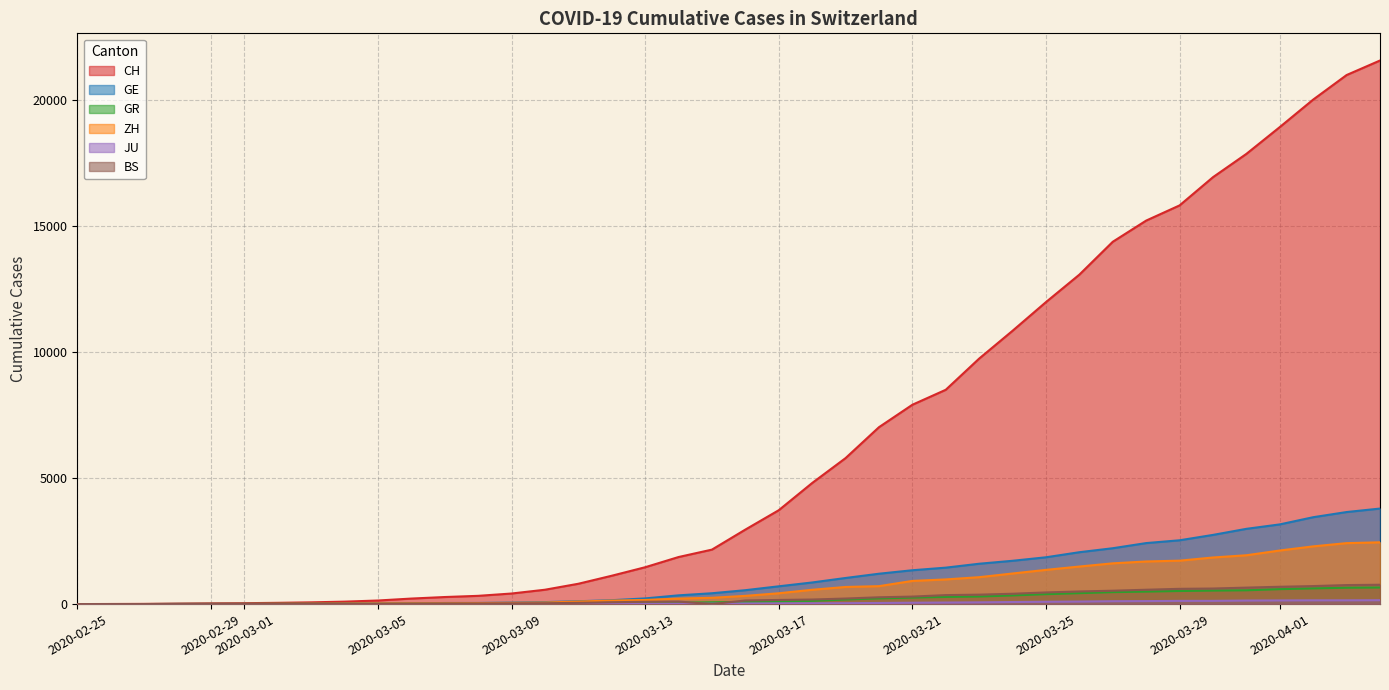

How many lines are shown in the chart?

6